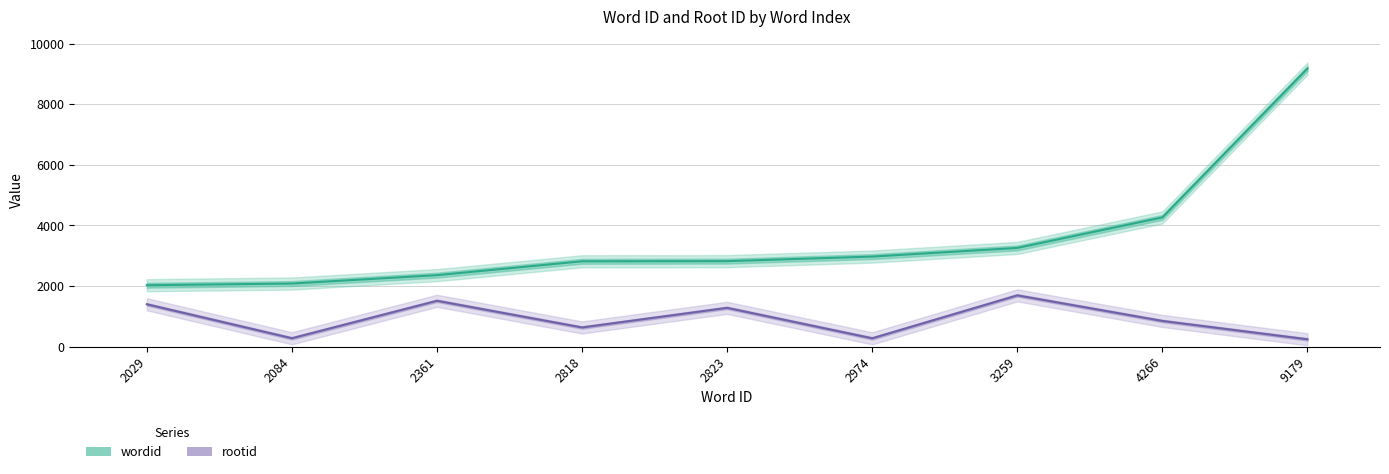

Rank the categories by rootid value from lowest to highest.

9179, 2974, 2084, 2818, 4266, 2823, 2029, 2361, 3259